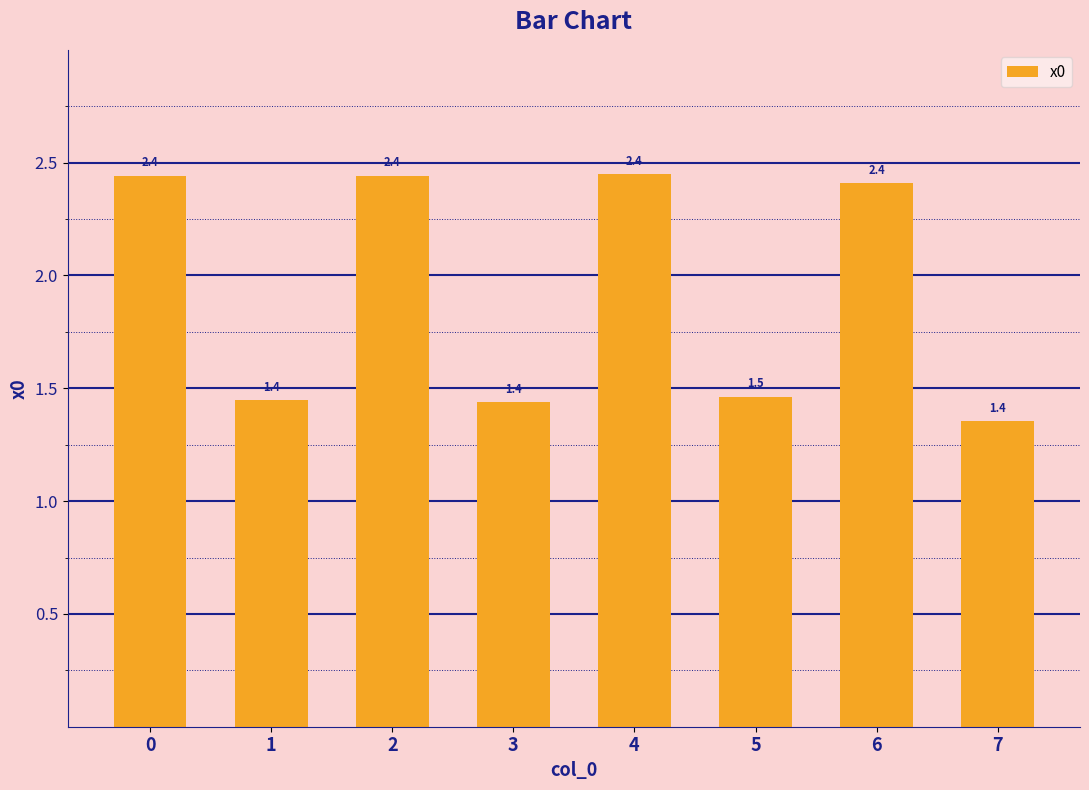

Reading right to left, transcribe all the data shown in this chart.

1.4	2.4	1.5	2.4	1.4	2.4	1.4	2.4